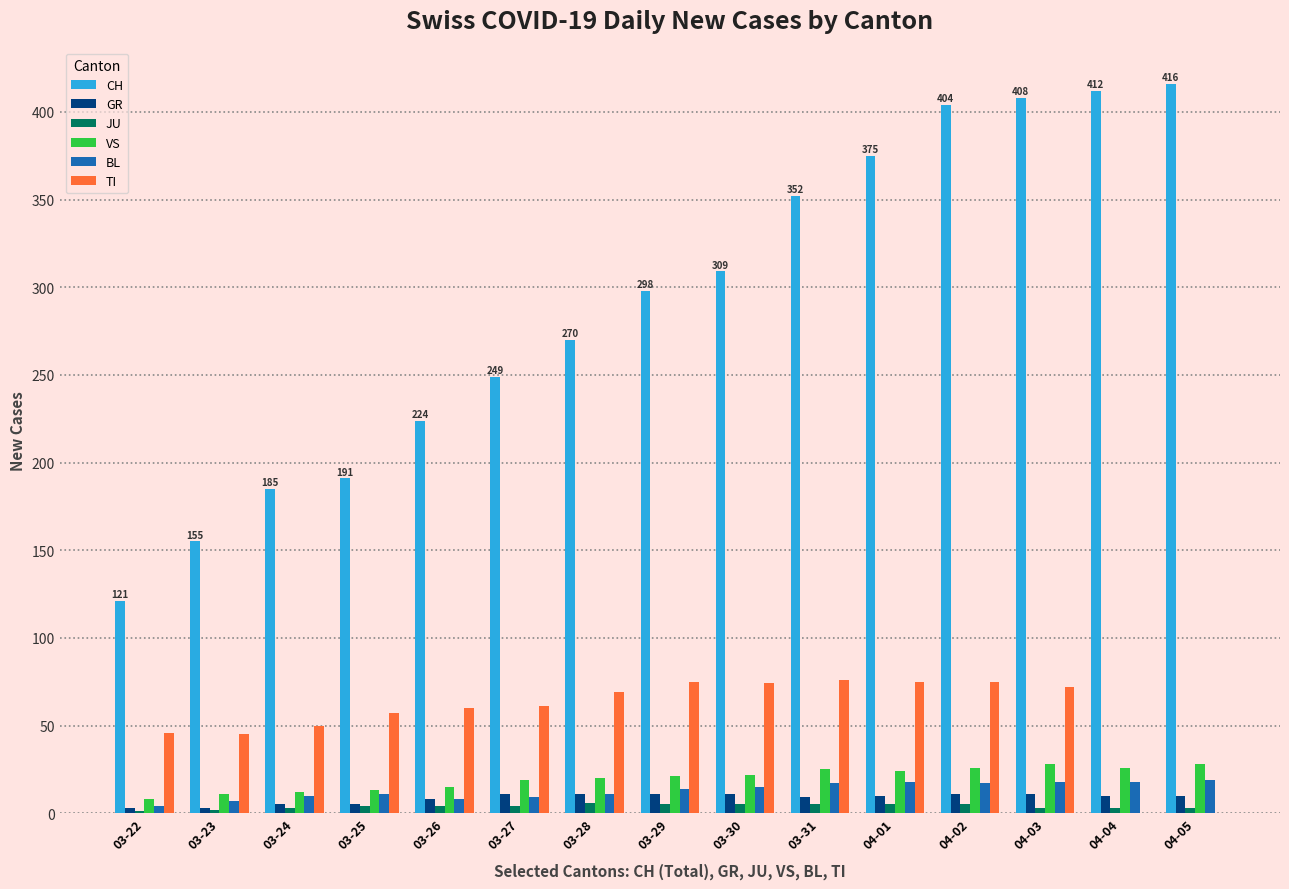

True or false: CH has a value of 109 at 03-28.

False